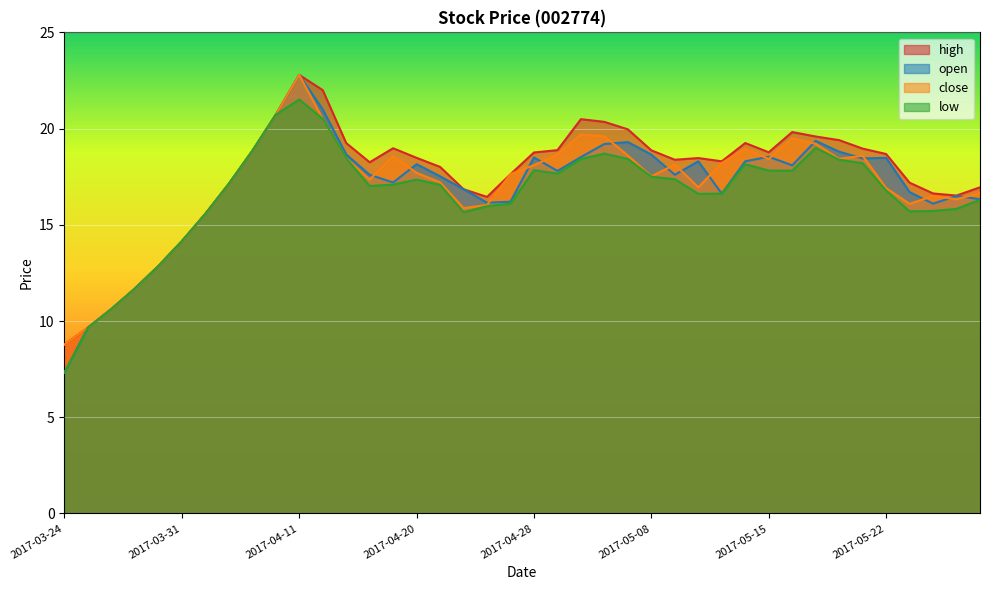

Which category has the highest value across all series?

2017-04-11